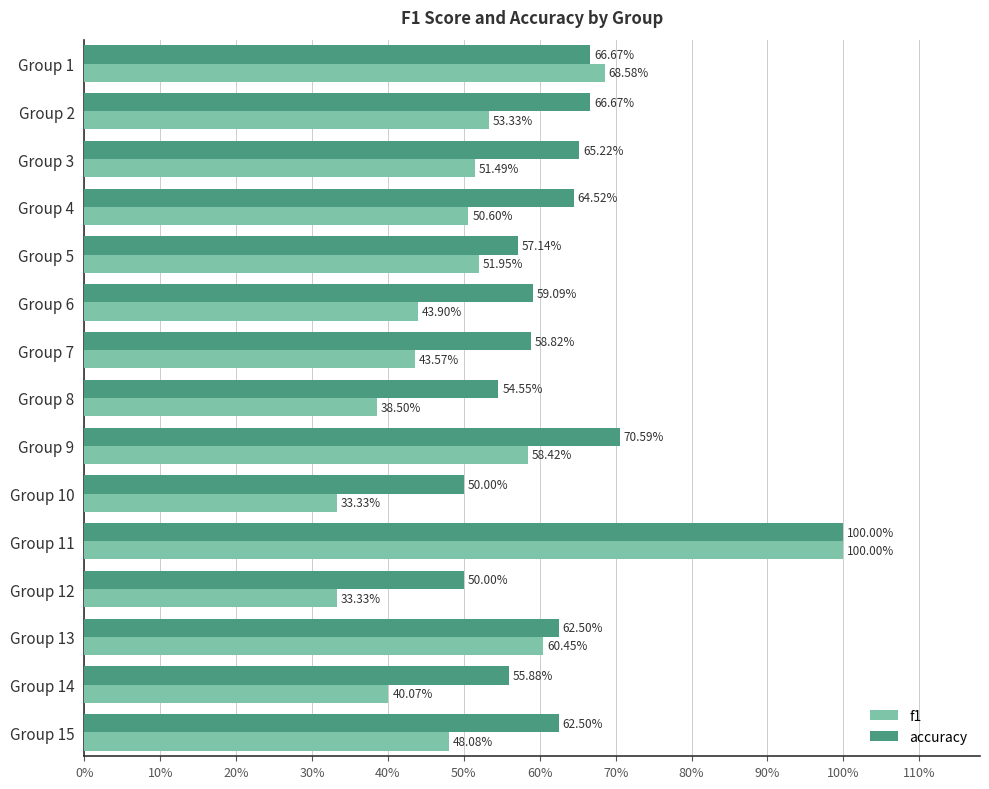

What are all the series names shown in the legend?

f1, accuracy